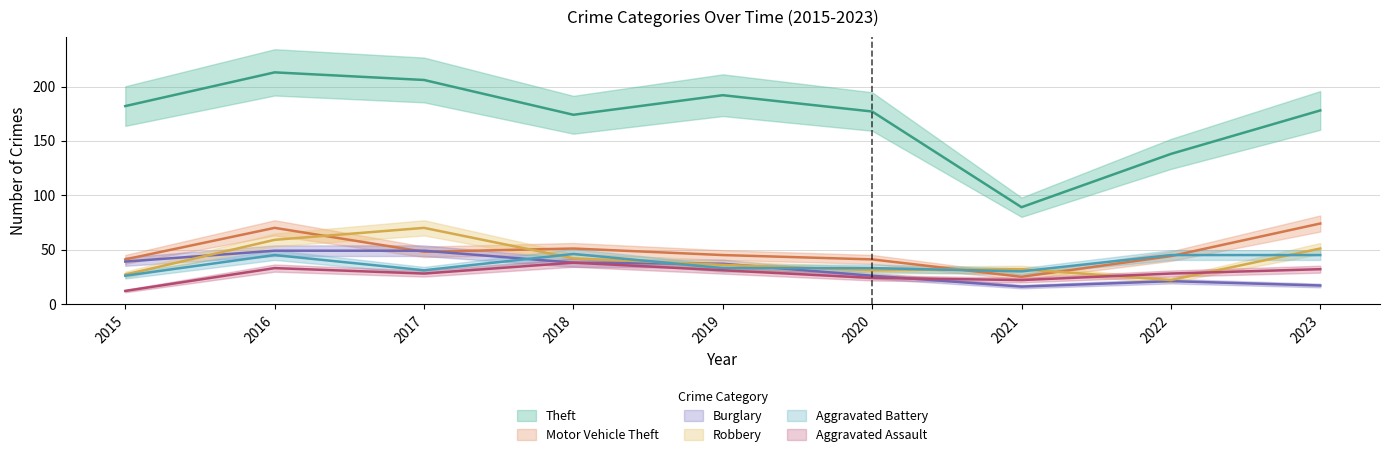

What are all the series names shown in the legend?

Theft, Motor Vehicle Theft, Burglary, Robbery, Aggravated Battery, Aggravated Assault